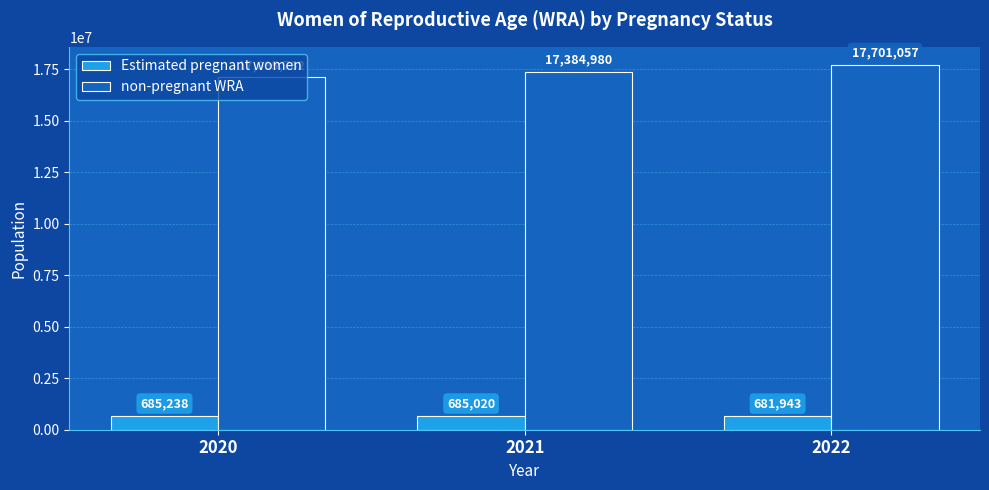

Which series changed the most between 2020 and 2022?

non-pregnant WRA